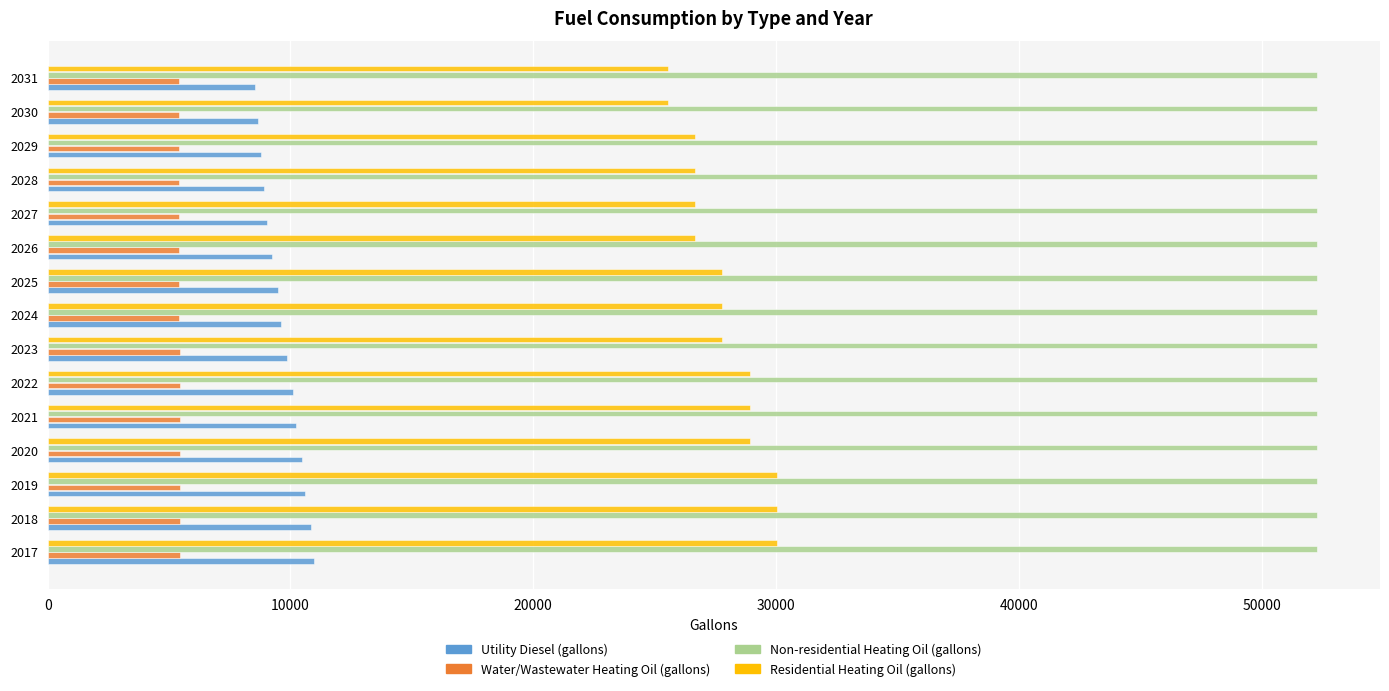

Is it true that Water/Wastewater Heating Oil (gallons) equals 8665.1 at 2020?

False